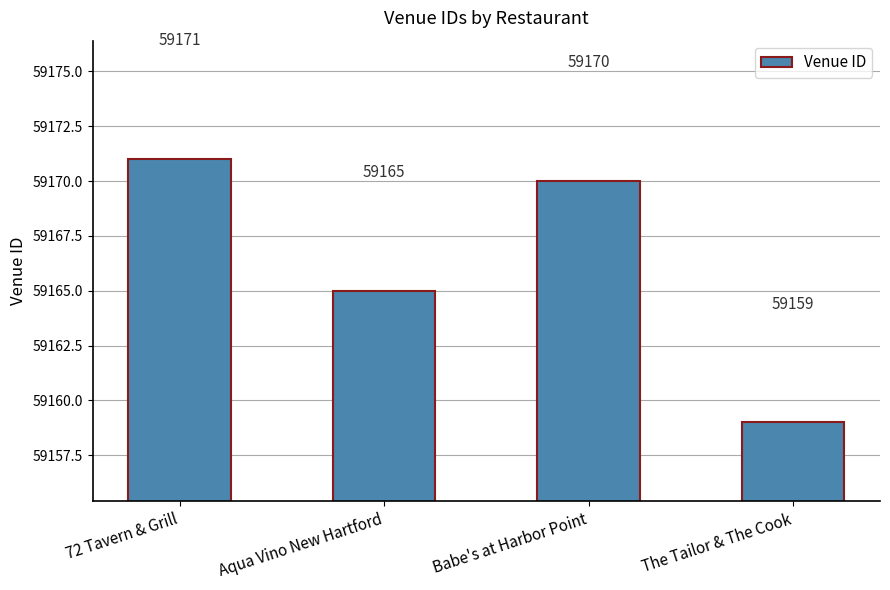

What is the label of the 4th bar from the left?

The Tailor & The Cook